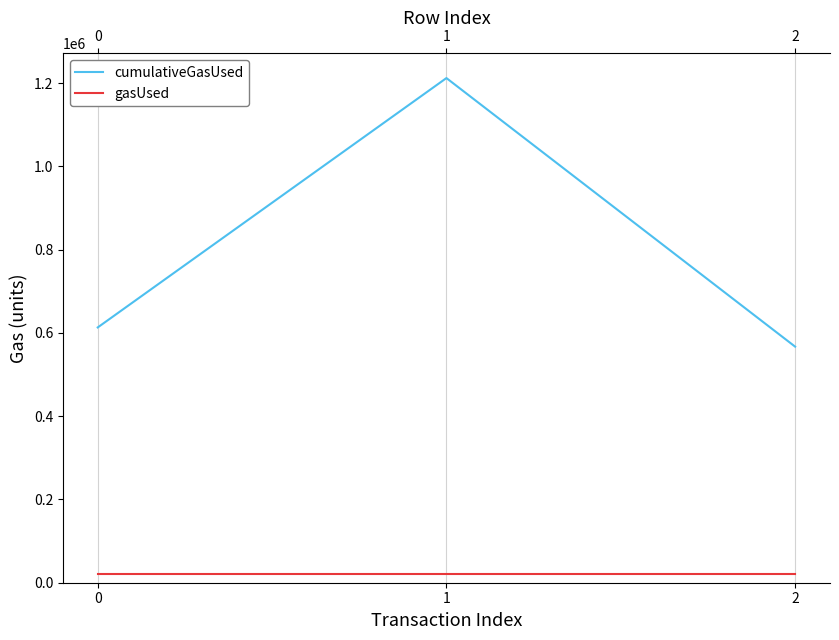

Between 0 and 1, which series saw the biggest shift?

cumulativeGasUsed